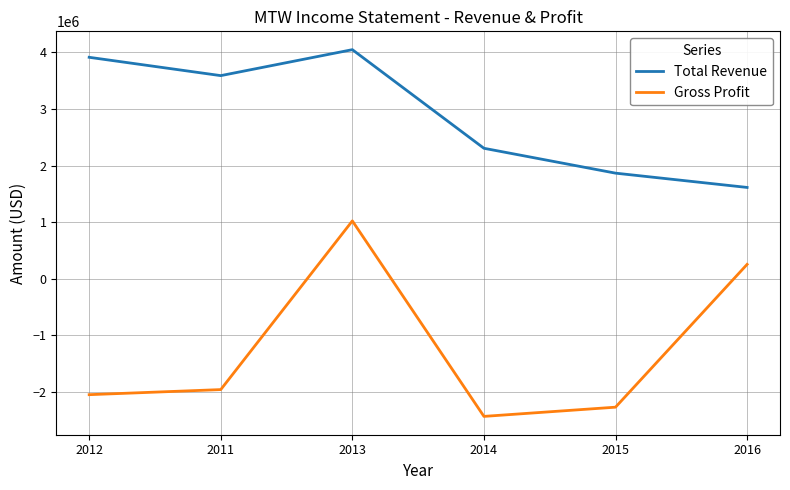

Is it true that Gross Profit equals -1573043 at 2014?

False